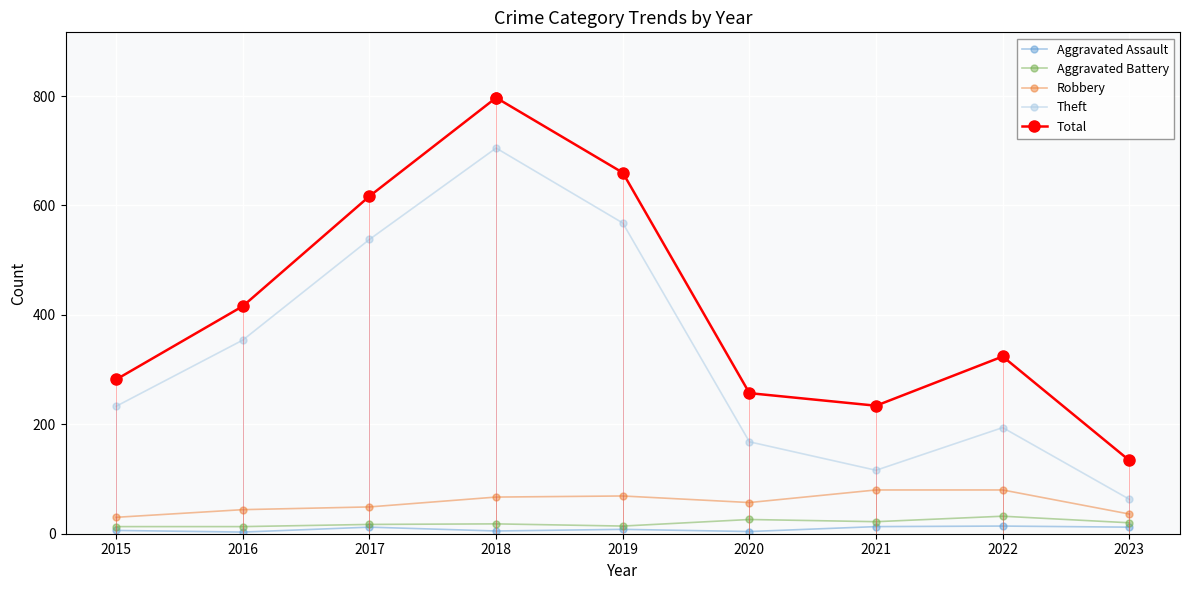

What is the total value across all series at 2019?

1319